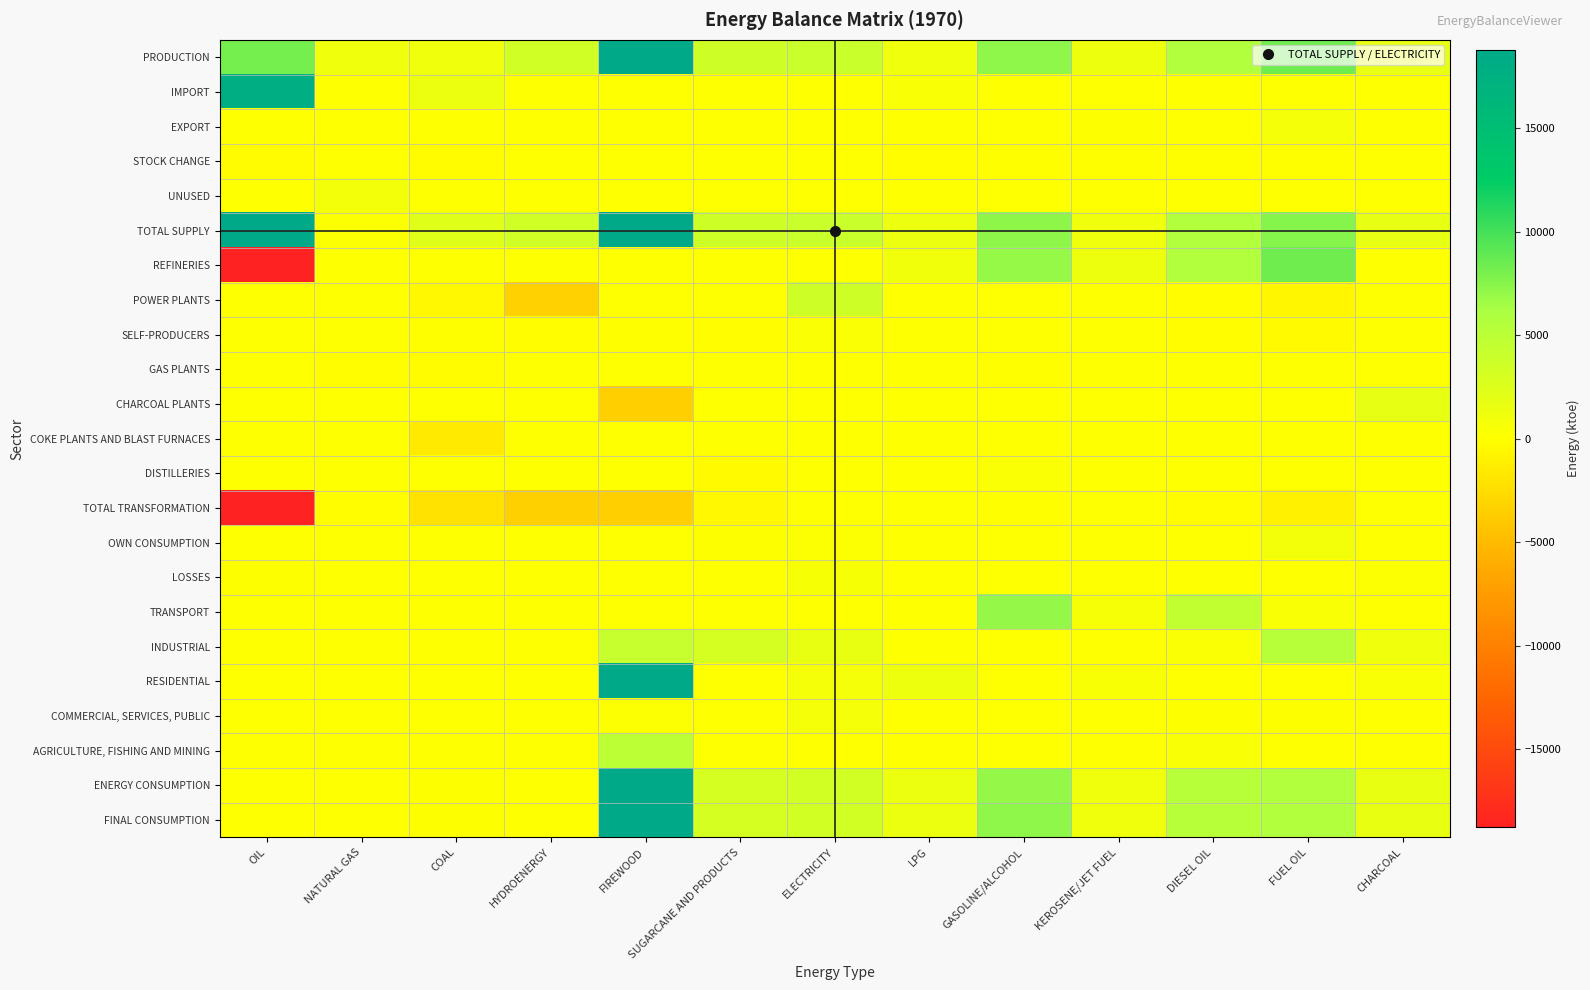

Count the number of categories in the chart.

13